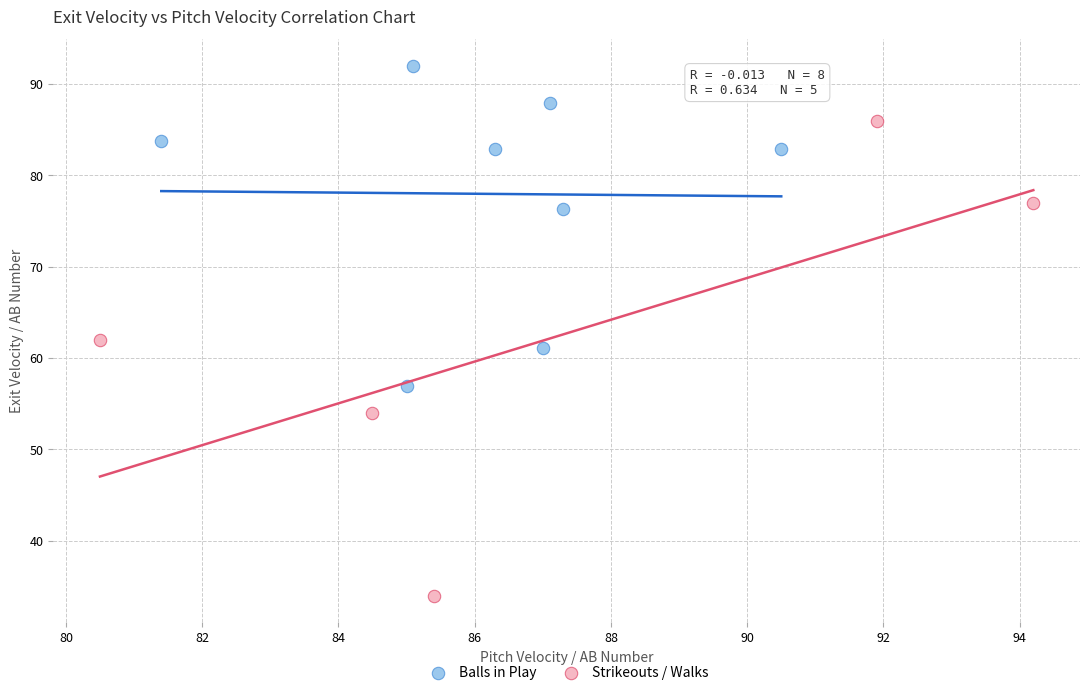

Which series contains the highest Y value?

Balls in Play